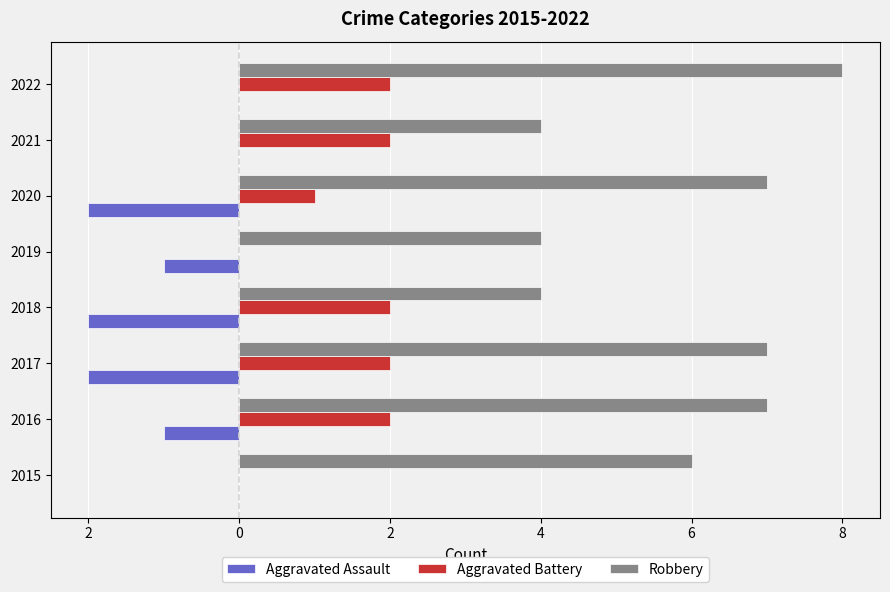

What are all the series names shown in the legend?

Aggravated Assault, Aggravated Battery, Robbery